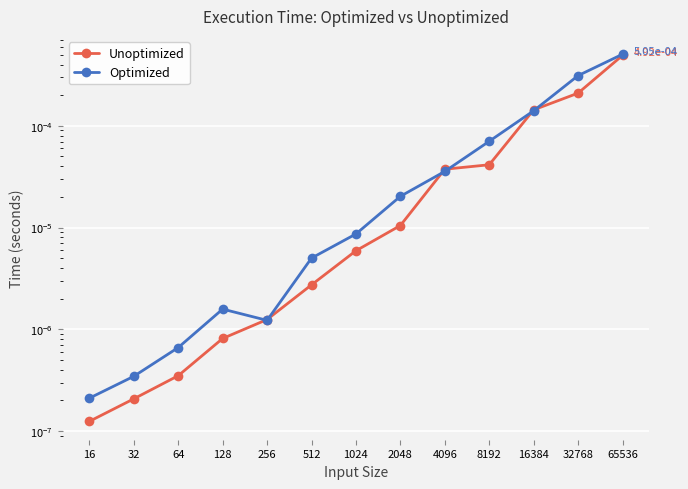

What are all the series names shown in the legend?

Unoptimized, Optimized